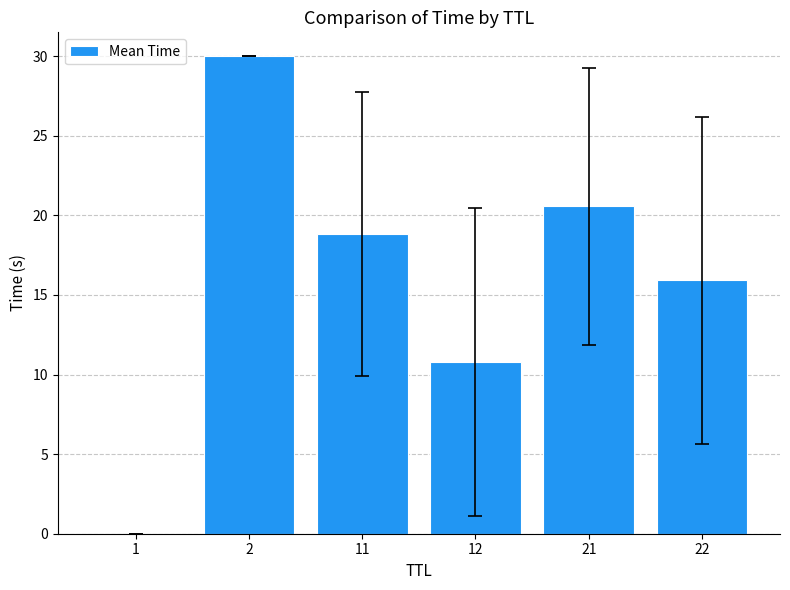

What is the approximate value at 22?

15.9